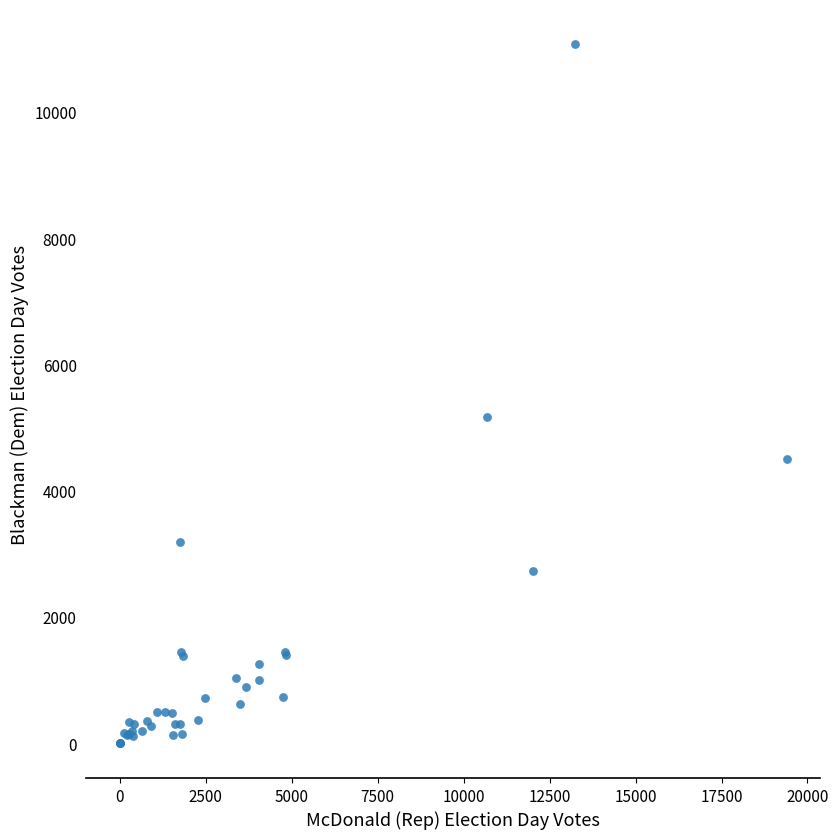

What Y value in the scatter plot is closest to 5538?

5164